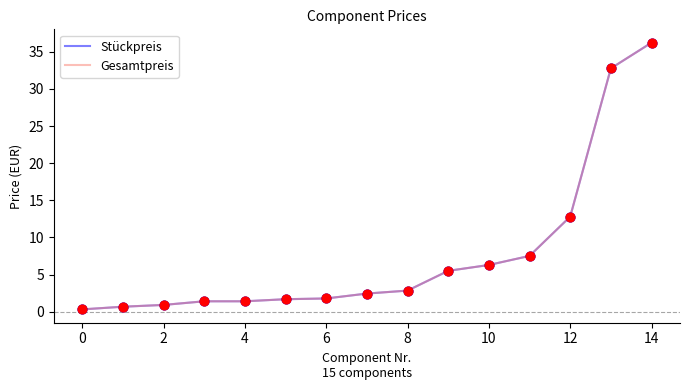

Is this an area chart (filled region under the line)?

No